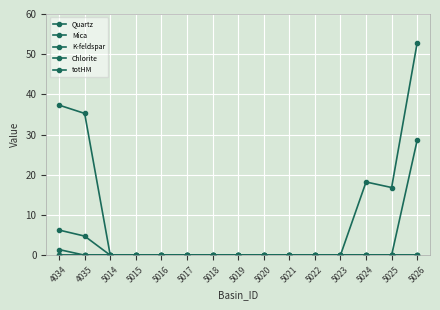

Which series has the largest total across all categories?

Quartz